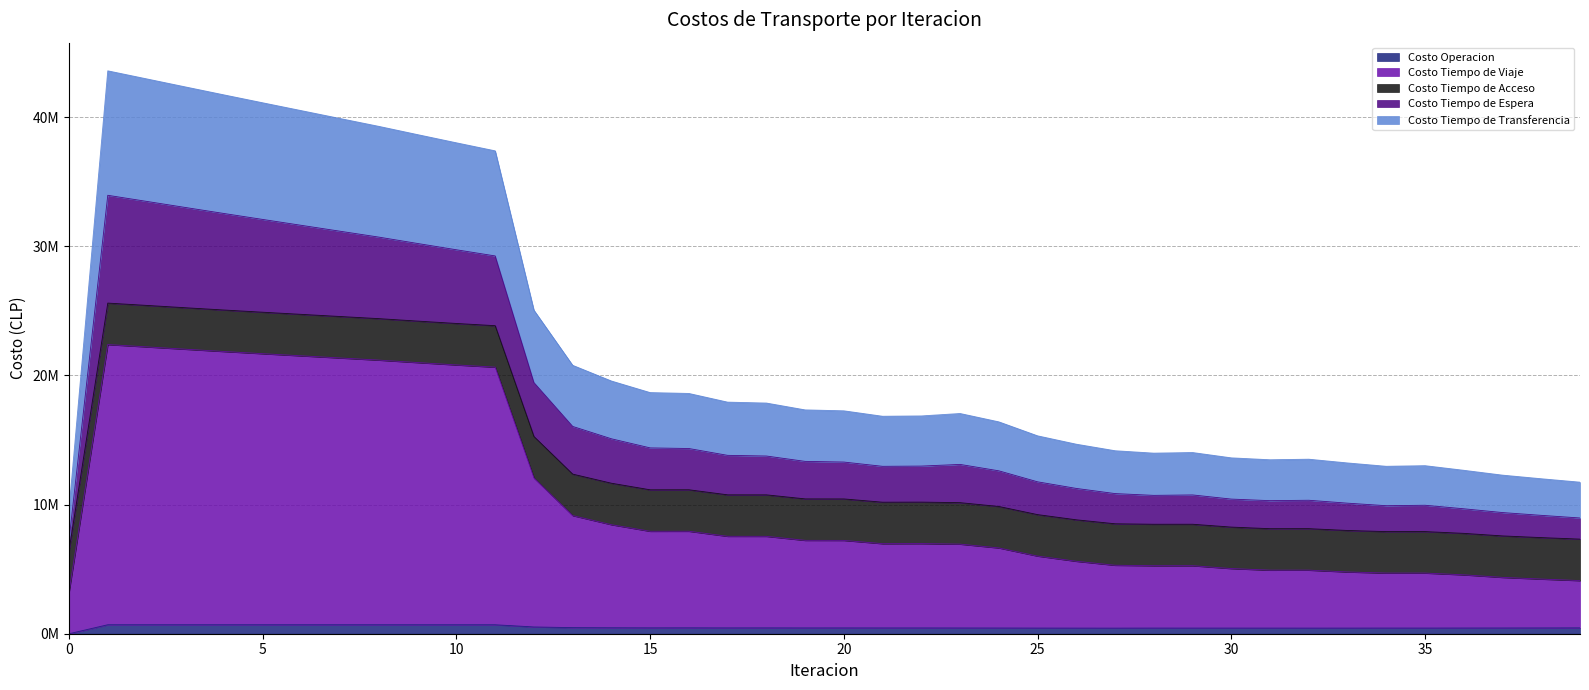

How many interior local peaks does the Costo Operacion series have?

8